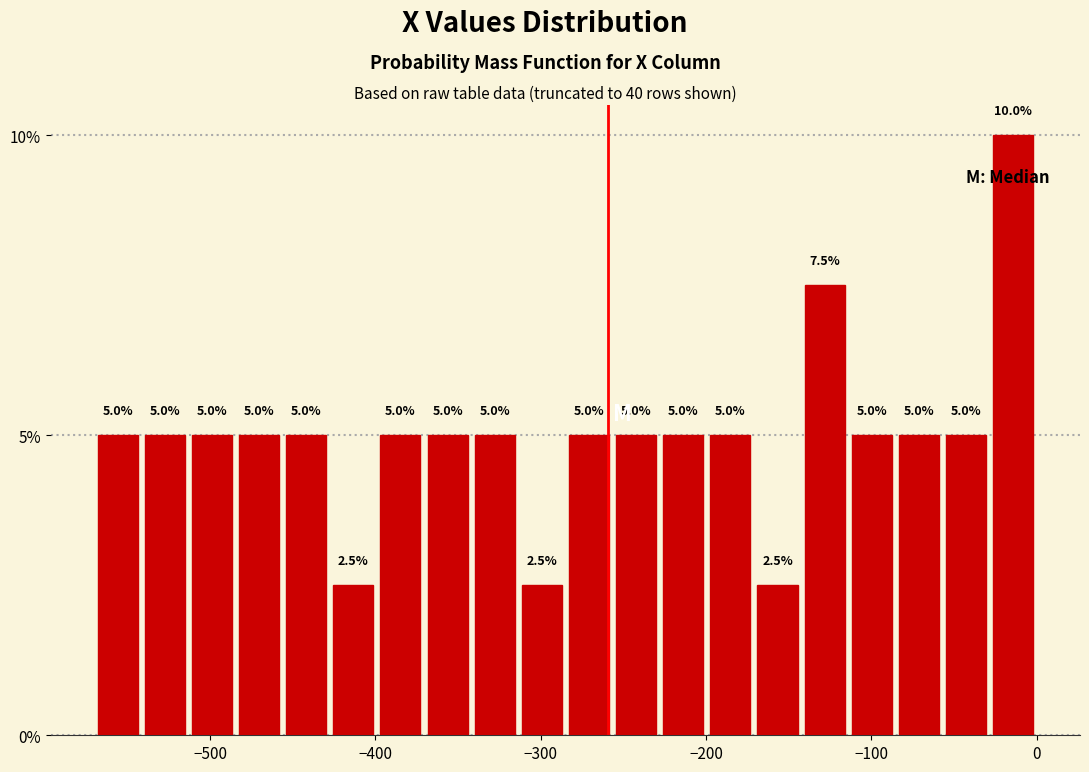

Read against the x-axis, roughly where is the centre of the tallest bar?

-10